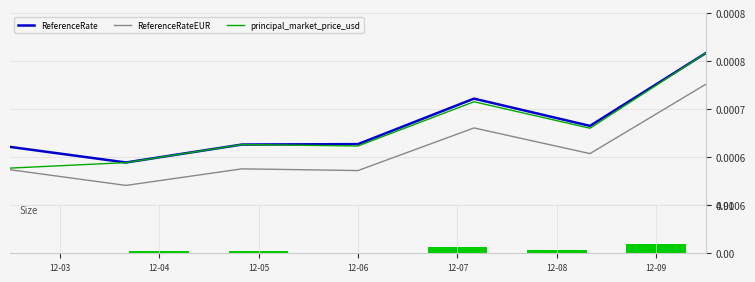

Reading left to right, what are all the values shown in this chart?

ReferenceRate: 0.0	0.0	0.0	0.0	0.0	0.0	0.0
ReferenceRateEUR: 0.0	0.0	0.0	0.0	0.0	0.0	0.0
principal_market_price_usd: 0.0	0.0	0.0	0.0	0.0	0.0	0.0
Size: 0.0	0.2	0.2	0.0	0.6	0.4	1.0